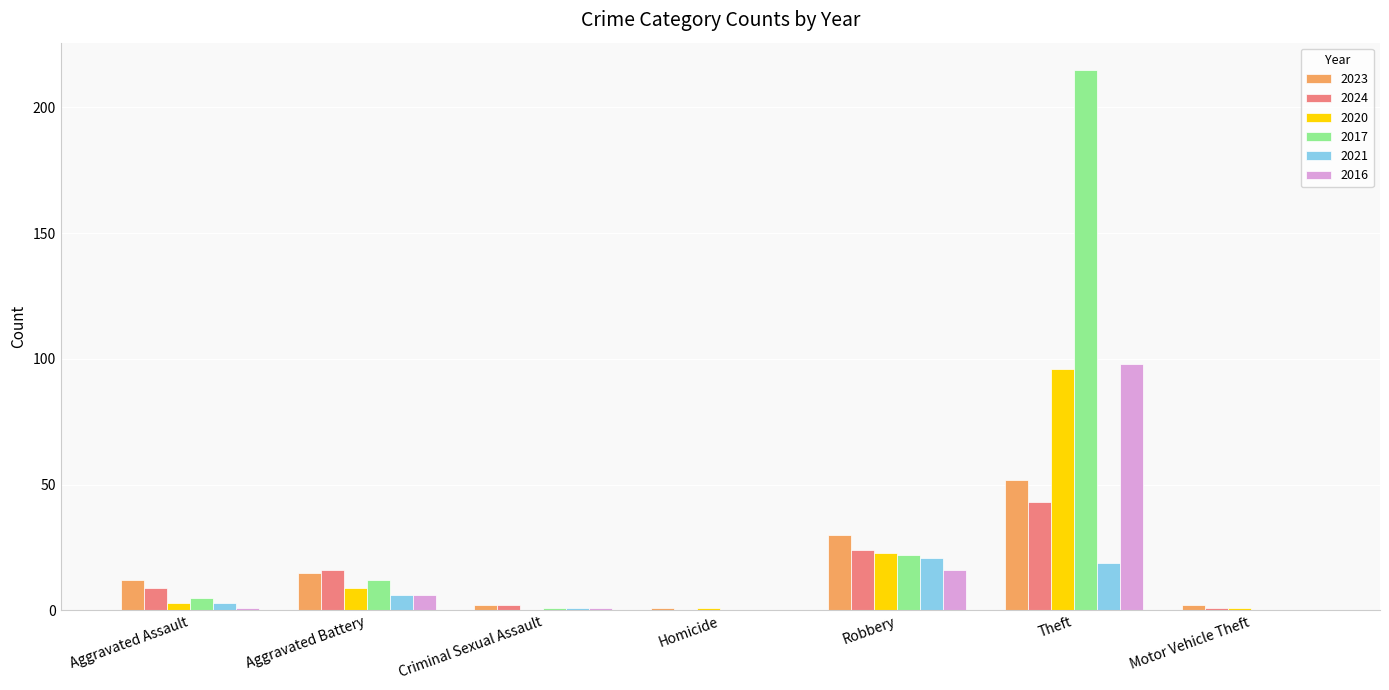

Where is 2020 nearest to the value 48?

Robbery